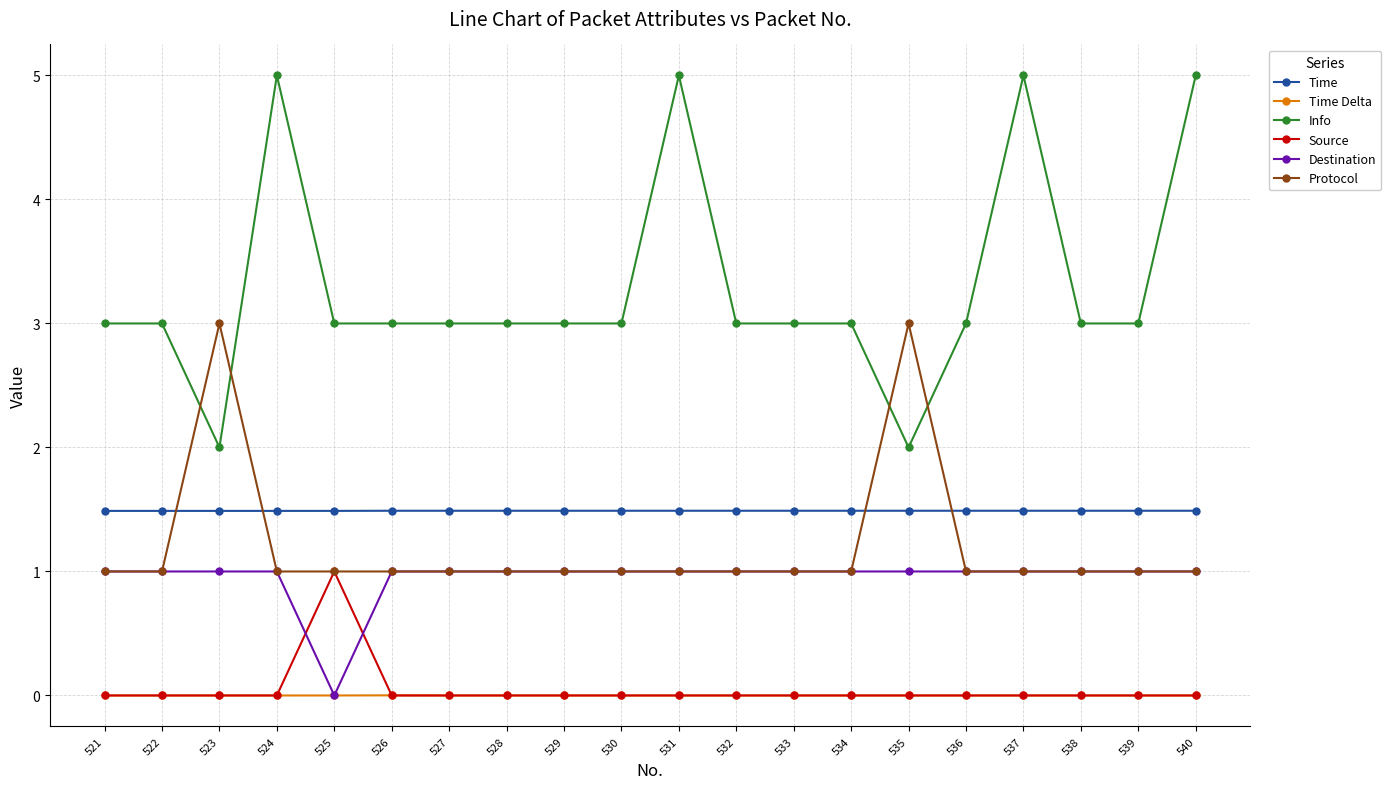

Which series has the largest total across all categories?

Info